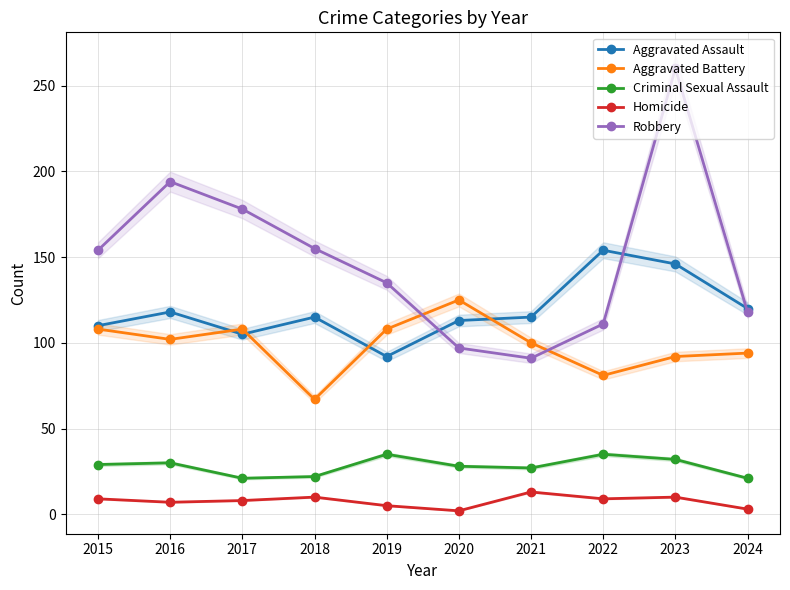

What is the value of the Homicide point at the 4th from the left?

10